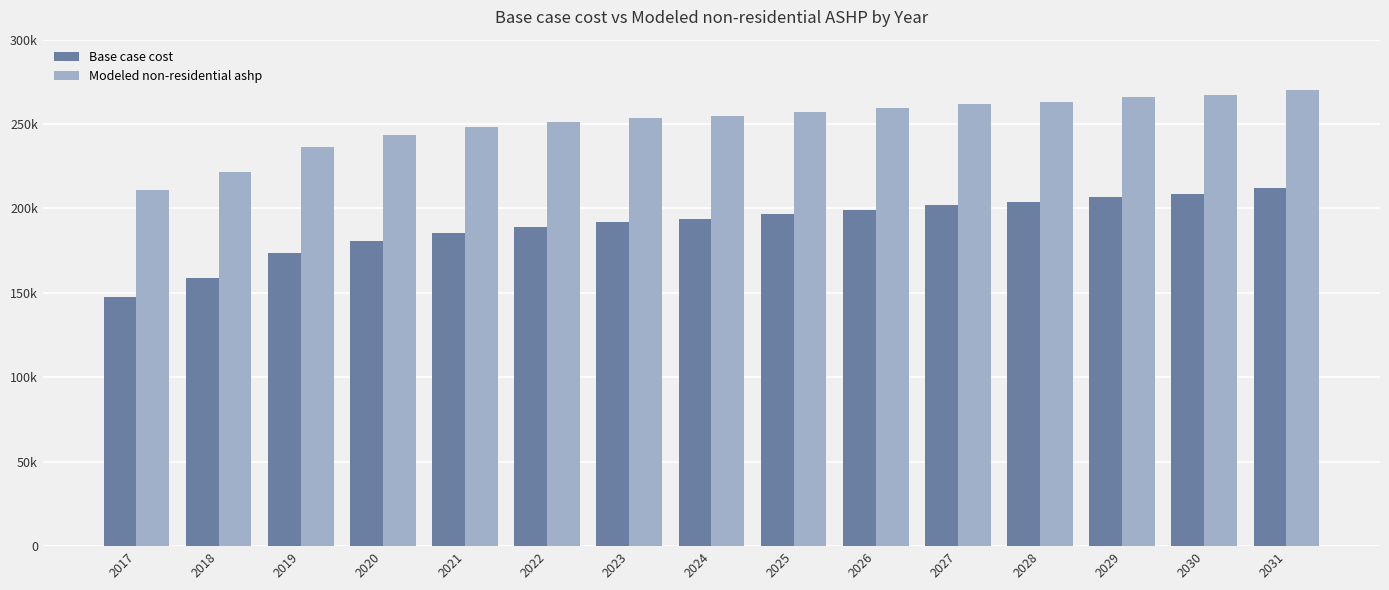

At which category is the sum across all series the highest?

2031